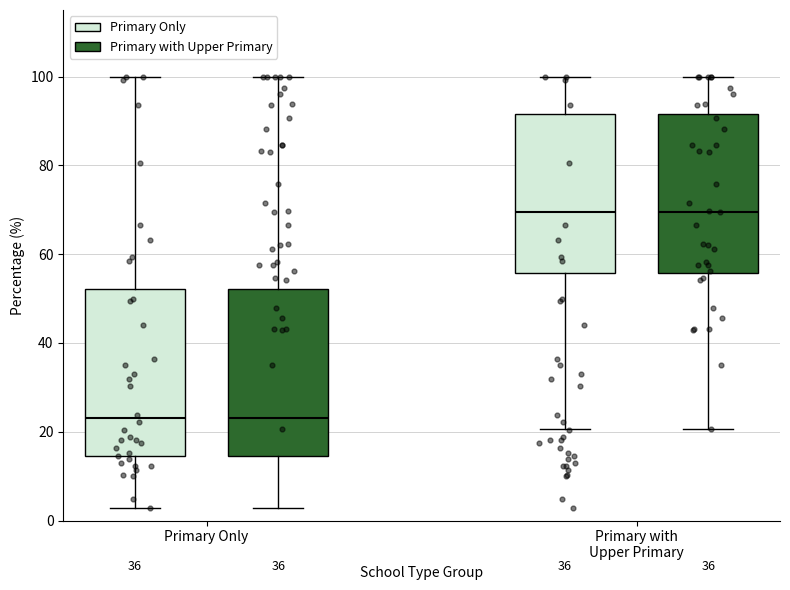

Where does the lower whisker of the box for Primary Only (Primary with Upper Primary) end on the y-axis? The values are not printed on the chart, so give them approximately, as read against the axis.

2